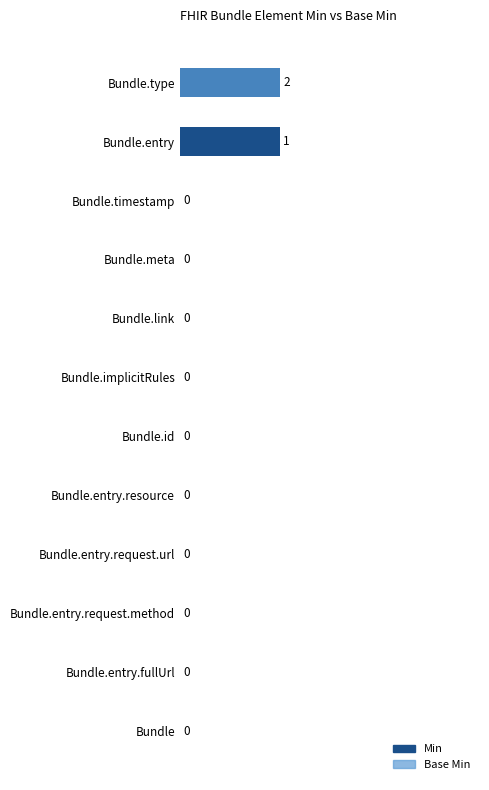

The value of Min at 7 is 0. True or false?

False